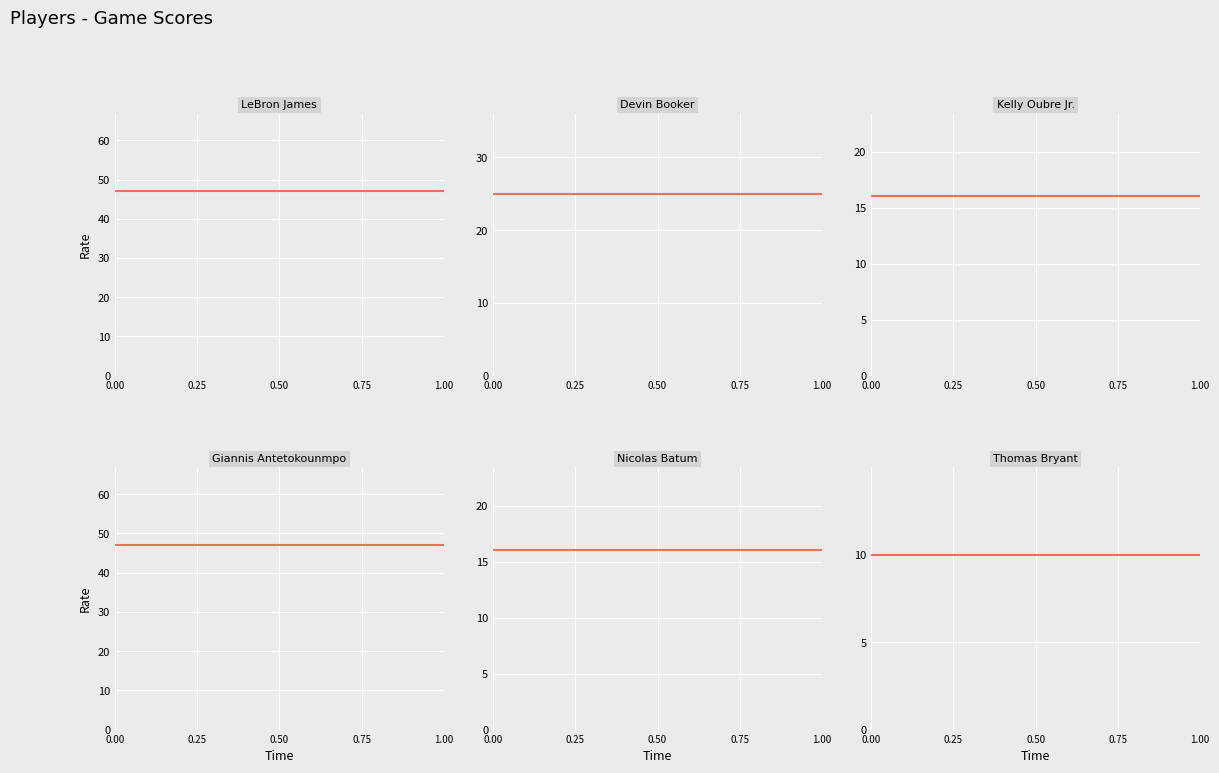

List the labels in order of Thomas Bryant value, largest first.

0.00, 0.25, 0.50, 0.75, 1.00